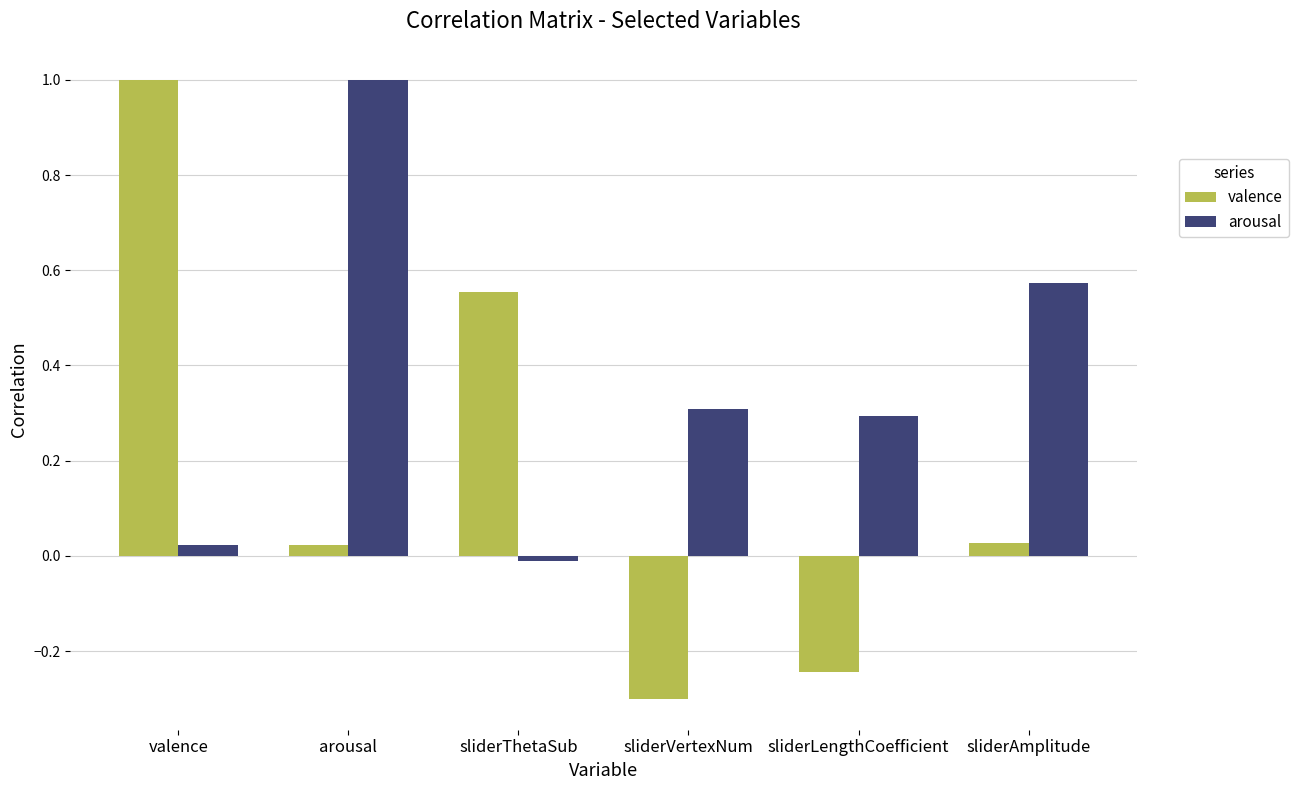

How many negative values does the arousal series have?

1